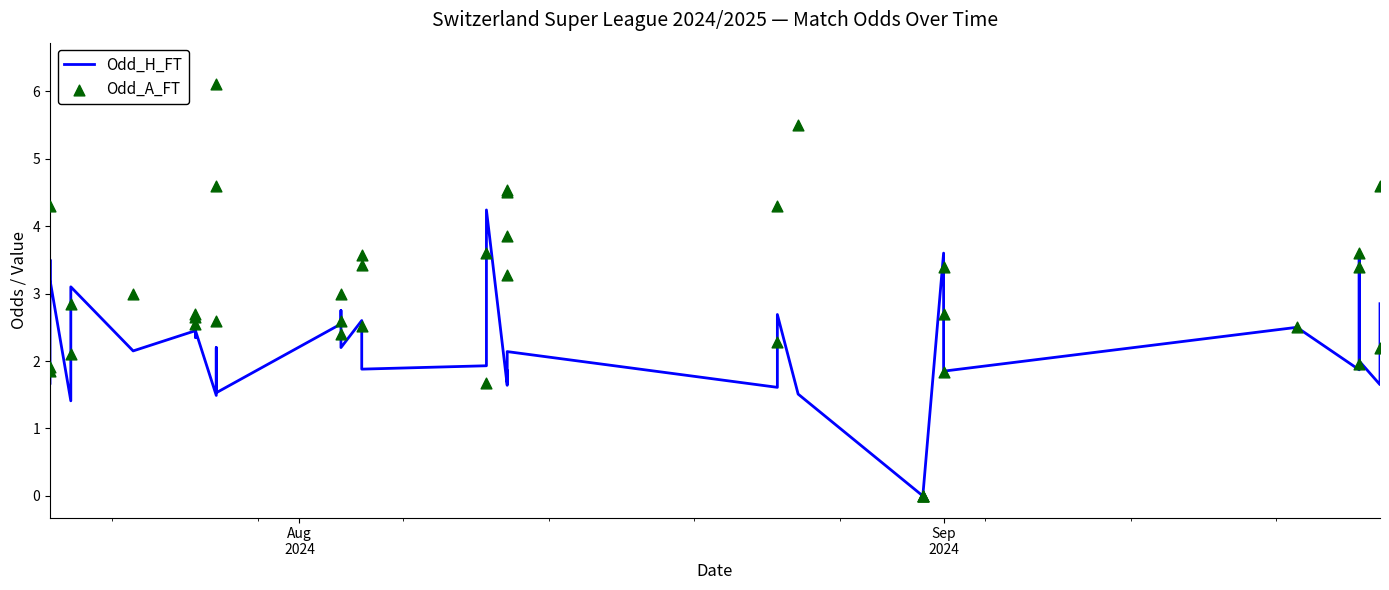

What are all the series names shown in the legend?

Odd_H_FT, Odd_A_FT